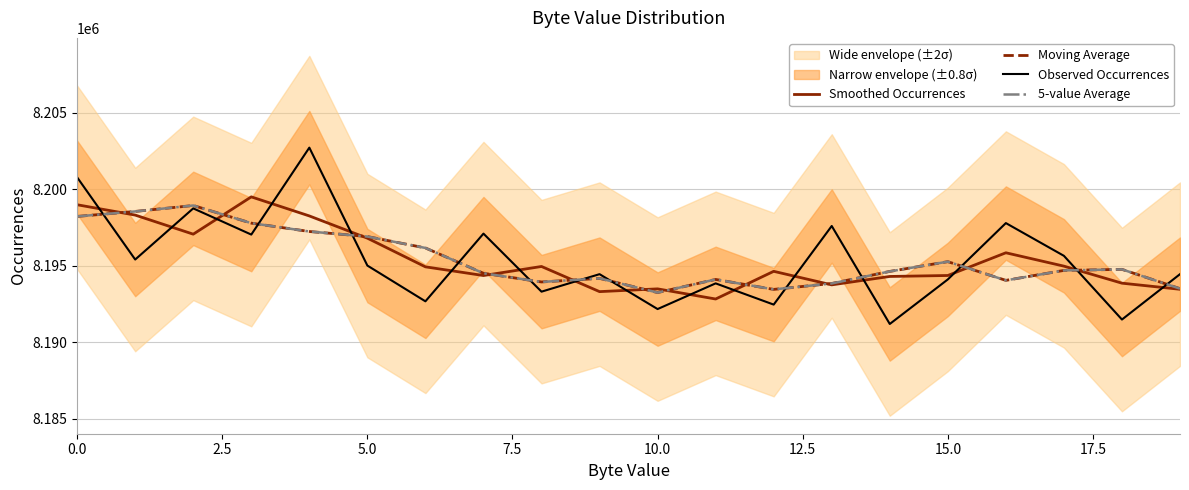

True or false: Moving Average has more than 0 points higher than both neighbors.

True